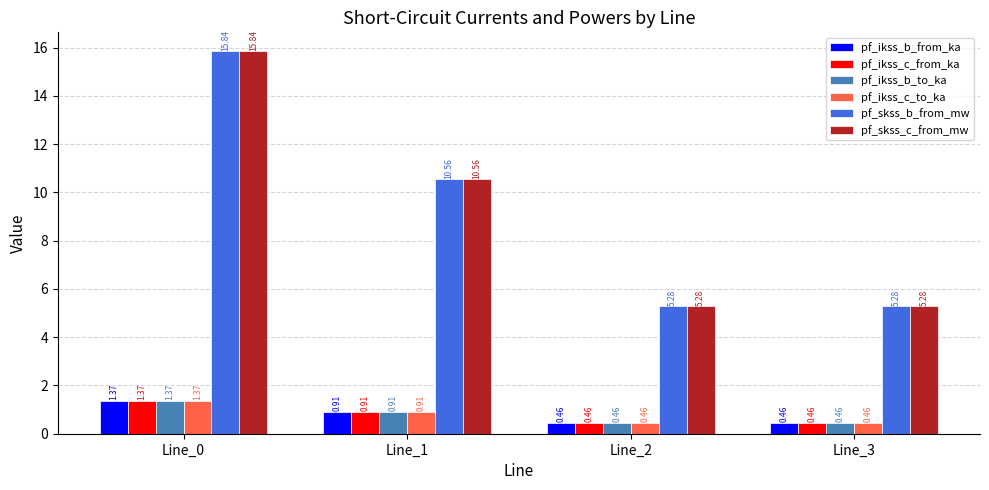

What is the difference between the highest and lowest values at Line_3?

4.8